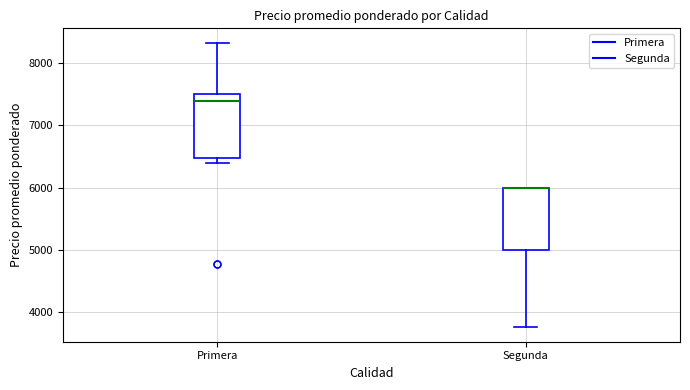

Reading left to right, read every box against the y-axis: the position of its median line, the range the box covers, and the ends of its whiskers. The values are not printed on the chart, so give them approximately, as read against the axis.

Primera: median 7400, box 6500 to 7500, whiskers 6400 to 8300
Segunda: median 6000 (drawn on the box's upper edge), box 5000 to 6000, whiskers 3800 to 6000